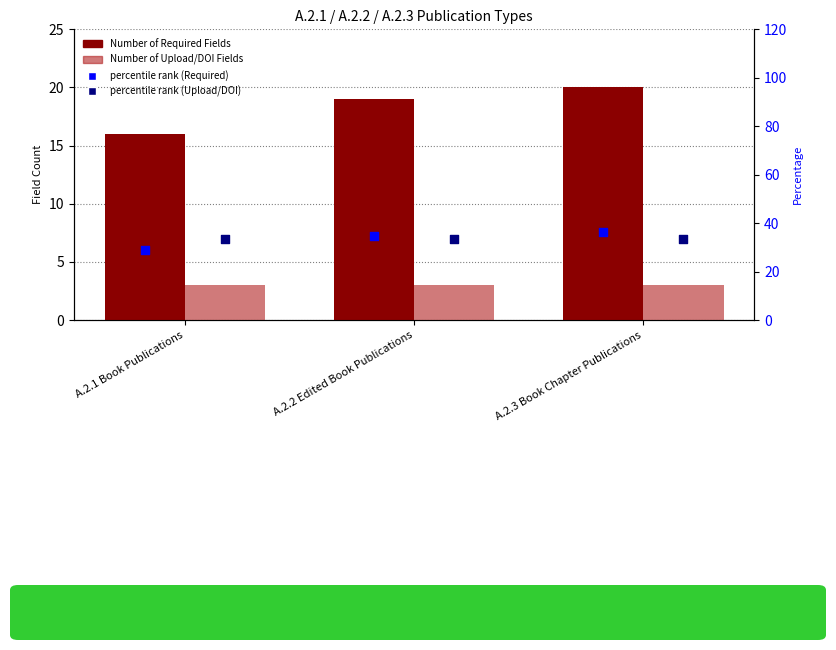

At which category is the sum across all series the highest?

A.2.3 Book Chapter Publications